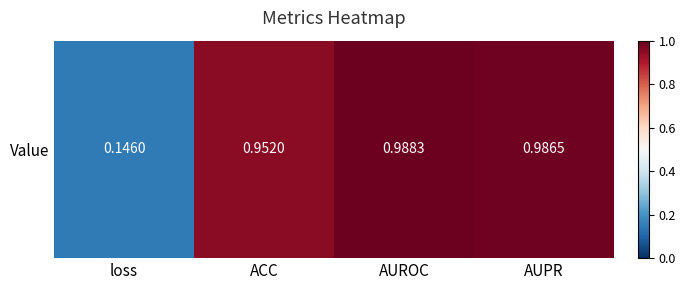

List the labels in order of value, largest first.

AUROC, AUPR, ACC, loss